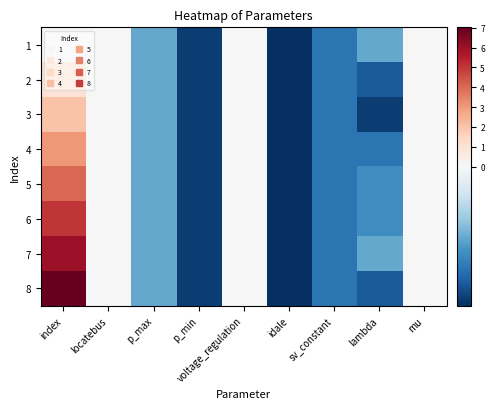

What is the spread (max minus min) of values at index?

7.0